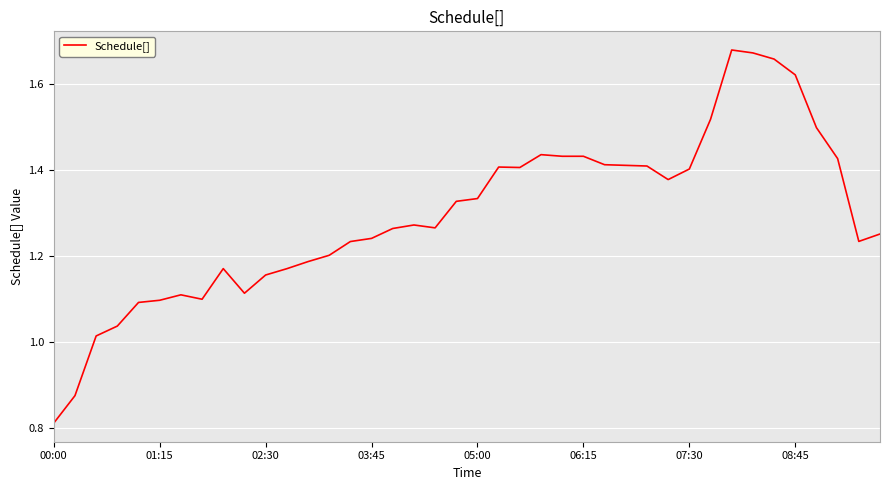

Which label corresponds to the smallest value in the chart?

00:00